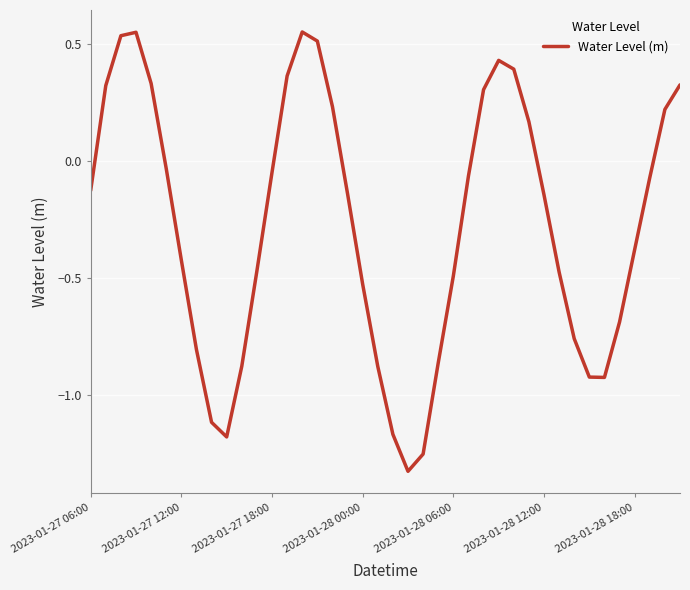

What is the difference between the maximum and minimum values?

1.9